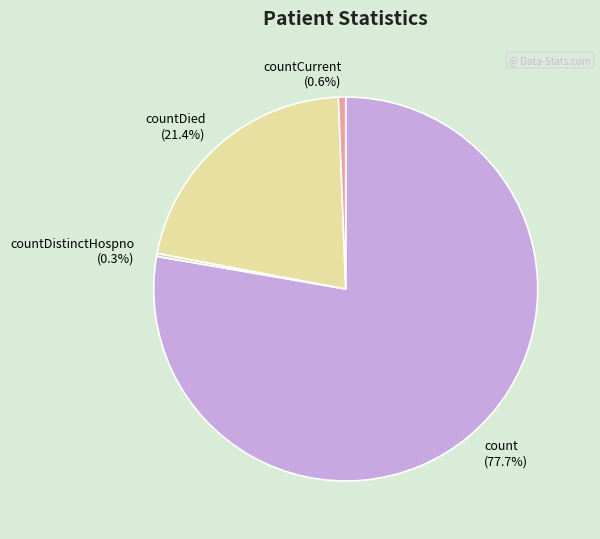

What is the largest slice in the pie chart?

count